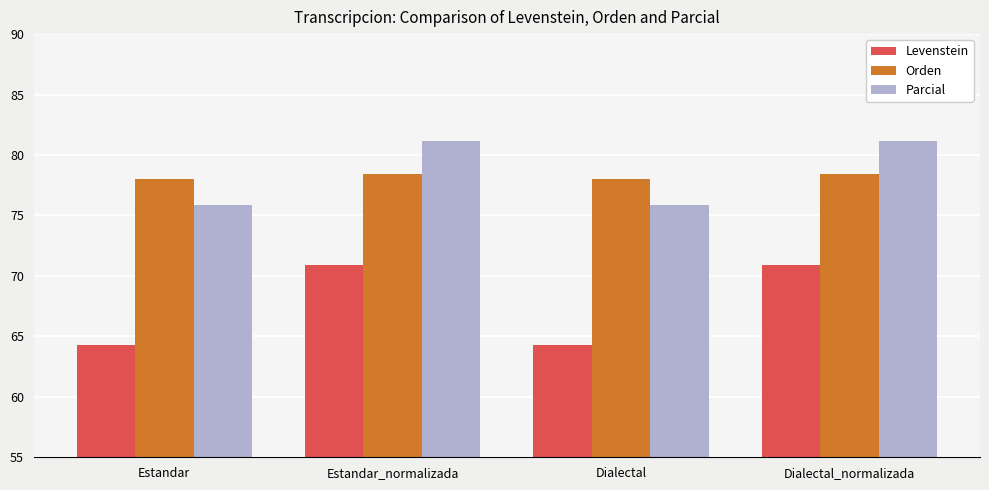

What is the difference between the highest and lowest values at Dialectal_normalizada?

10.3